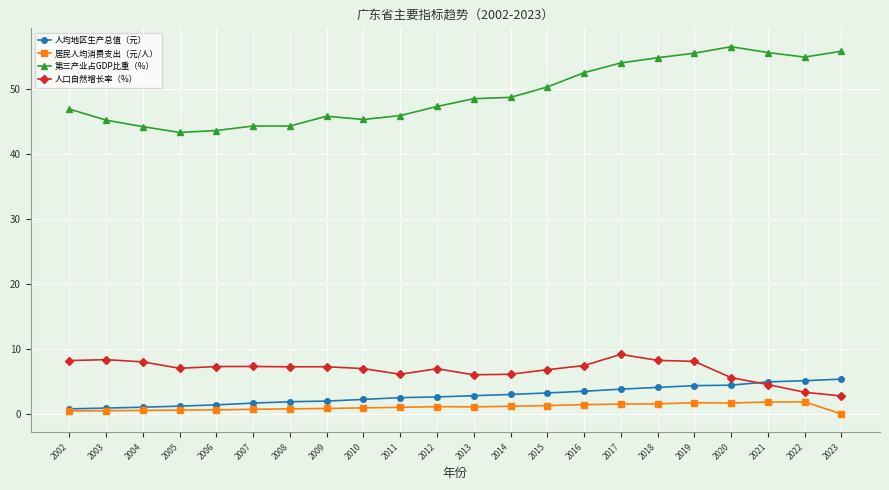

Is the value of 居民人均消费支出（元/人） at 2015 greater than the value of 第三产业占GDP比重（%） at 2002?

No